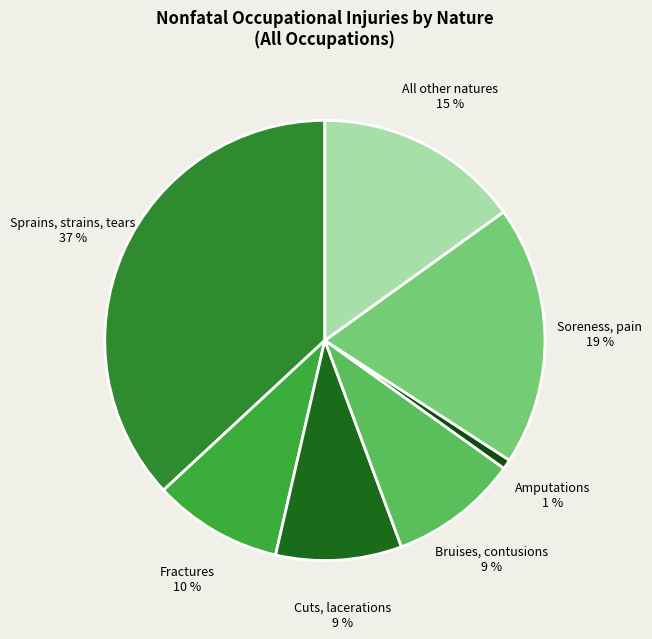

Is it true that Sprains, strains, tears is 37% of the pie?

True